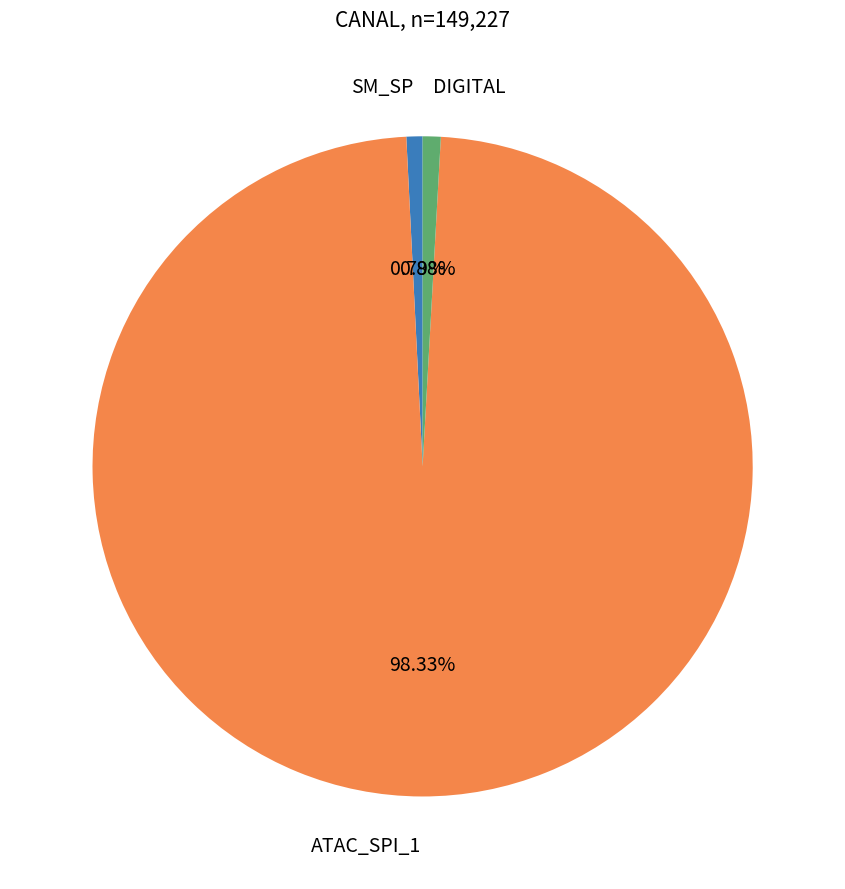

Does any single category account for the majority?

Yes